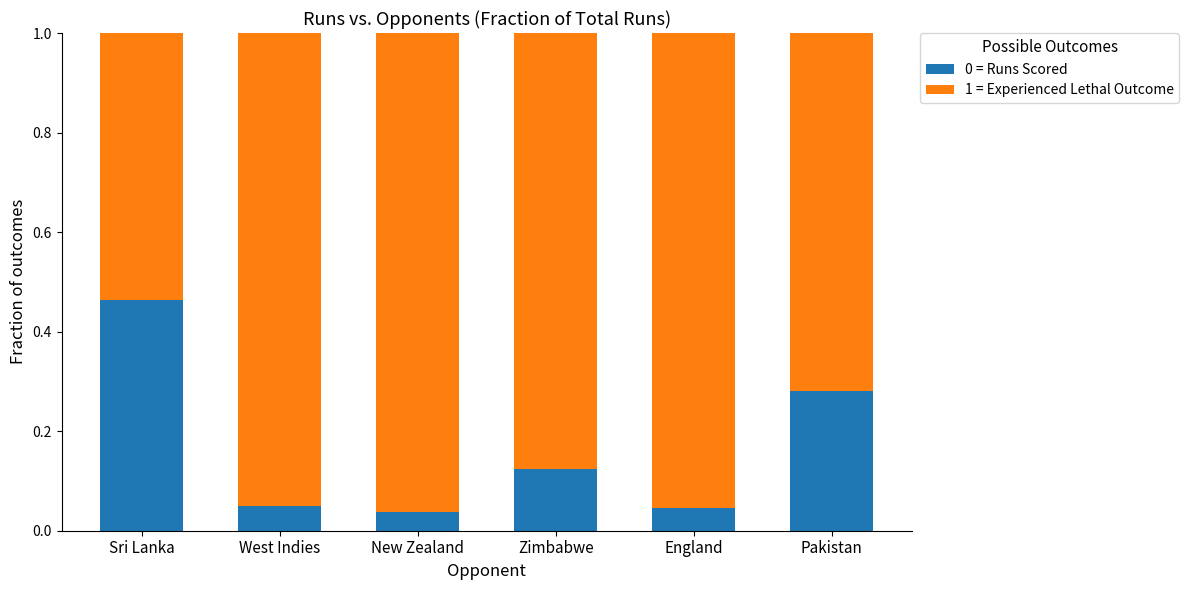

Is it true that 0 = Runs Scored equals 0.4 at Pakistan?

False